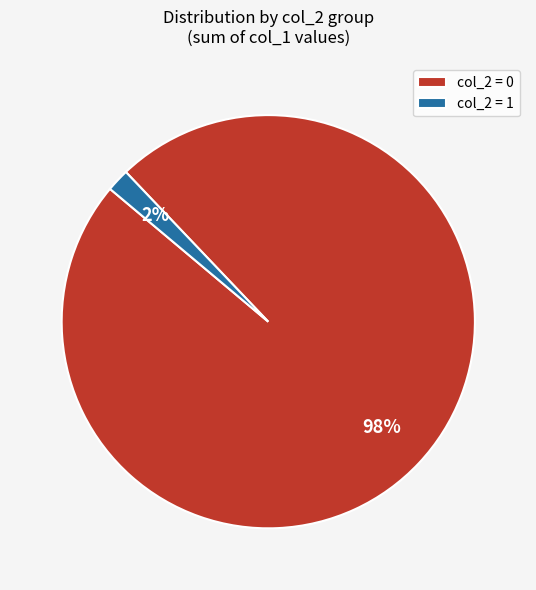

Is it true that col_2 = 1 is 2% of the pie?

True